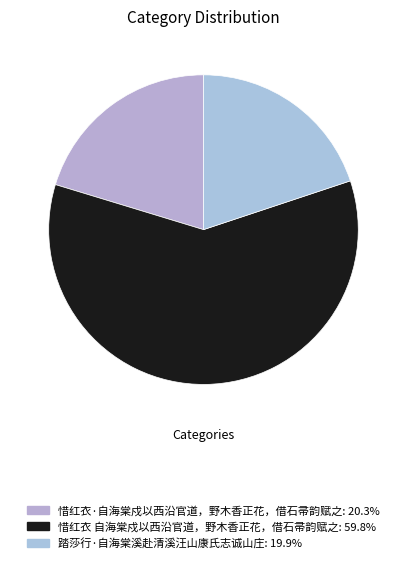

Count the number of slices in the pie.

3